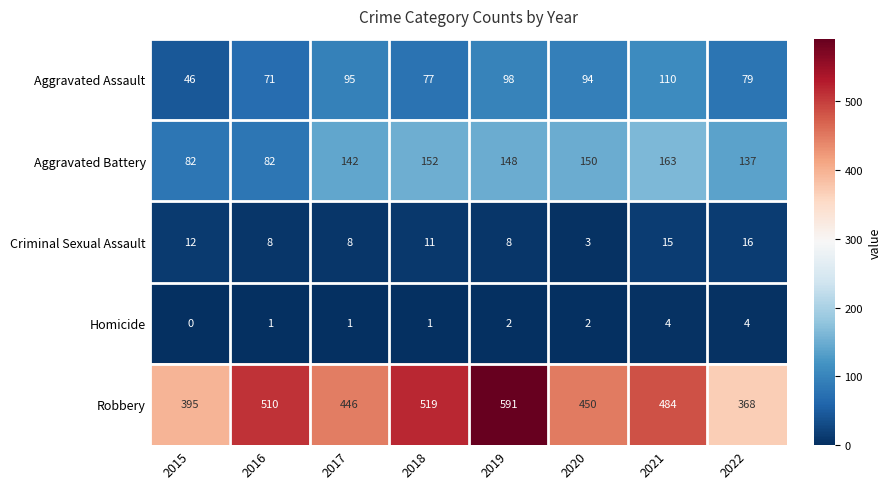

At which label does Aggravated Battery first exceed 148?

2018